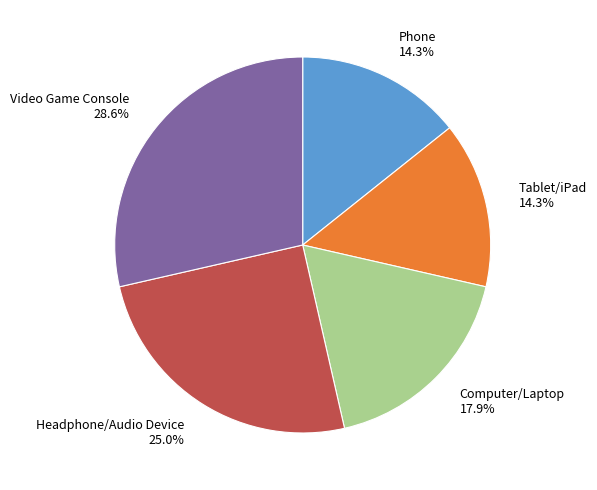

Approximately how many times larger is the value at Video Game Console compared to Tablet/iPad?

2.0